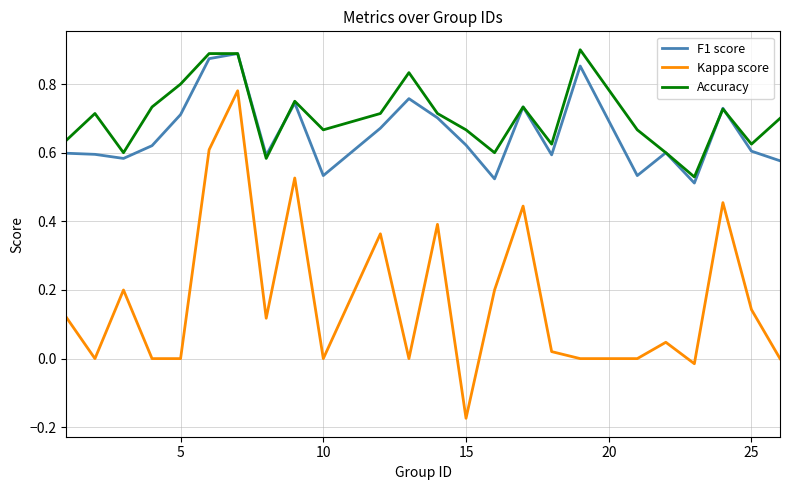

Does the chart have visible grid lines?

Yes